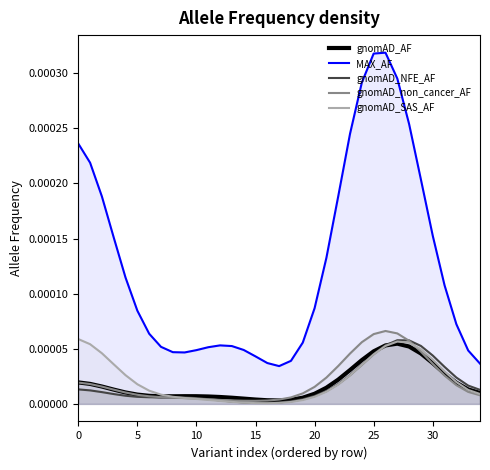

Which series has the largest range (max minus min)?

MAX_AF